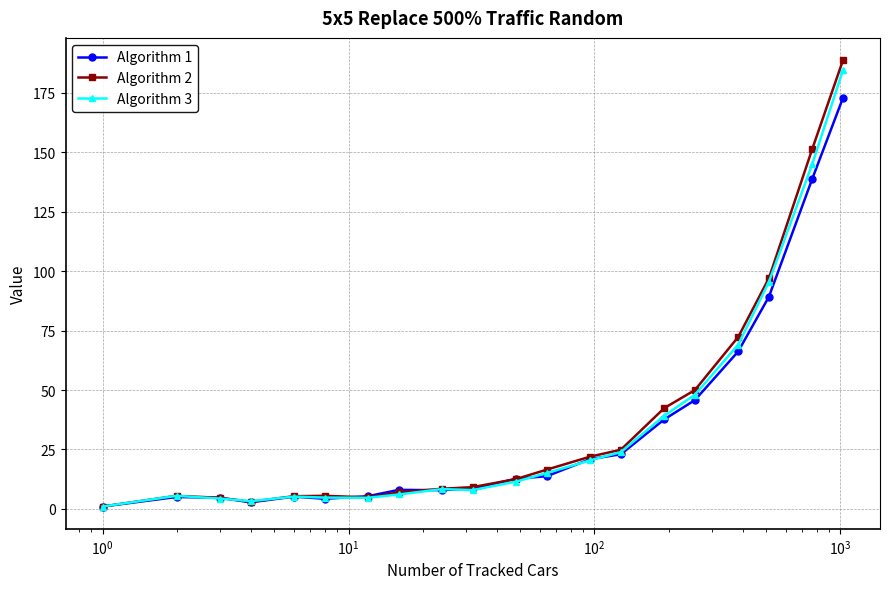

Which series has the largest range (max minus min)?

Algorithm 2